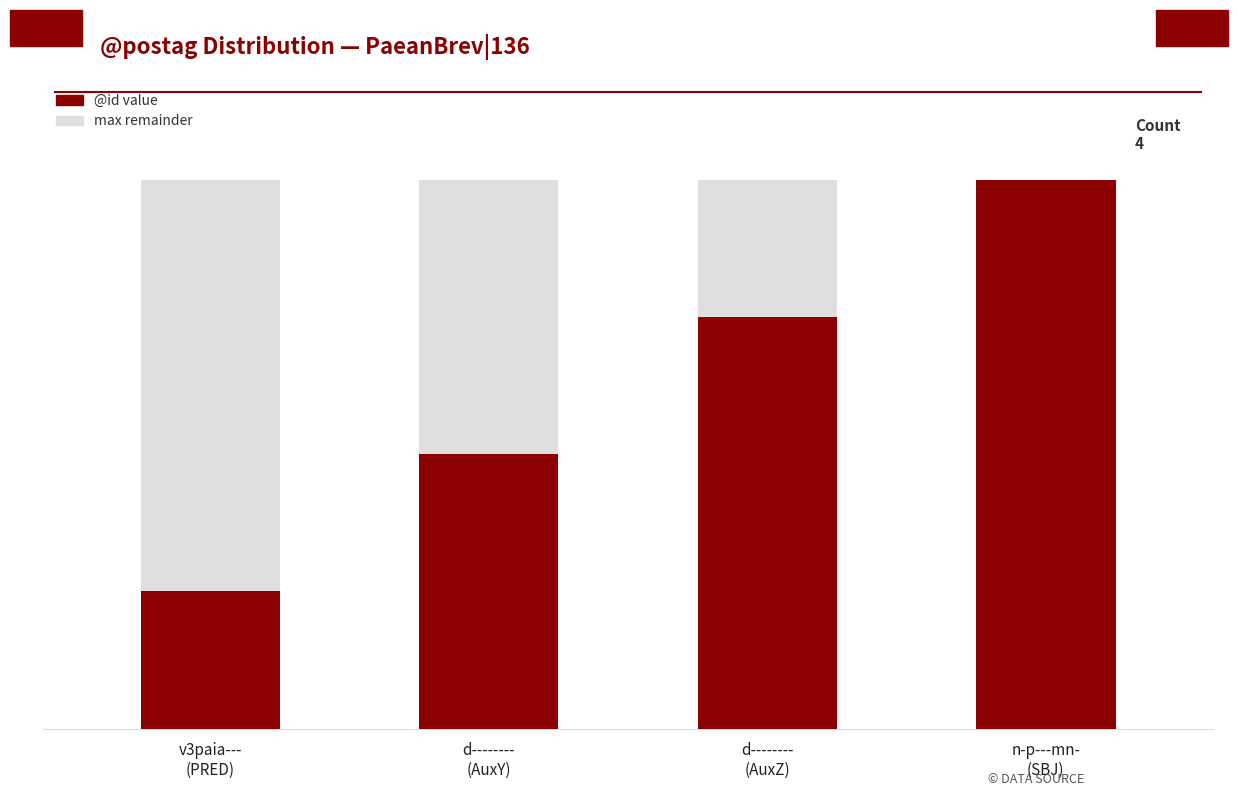

What is the sum of all values?

10